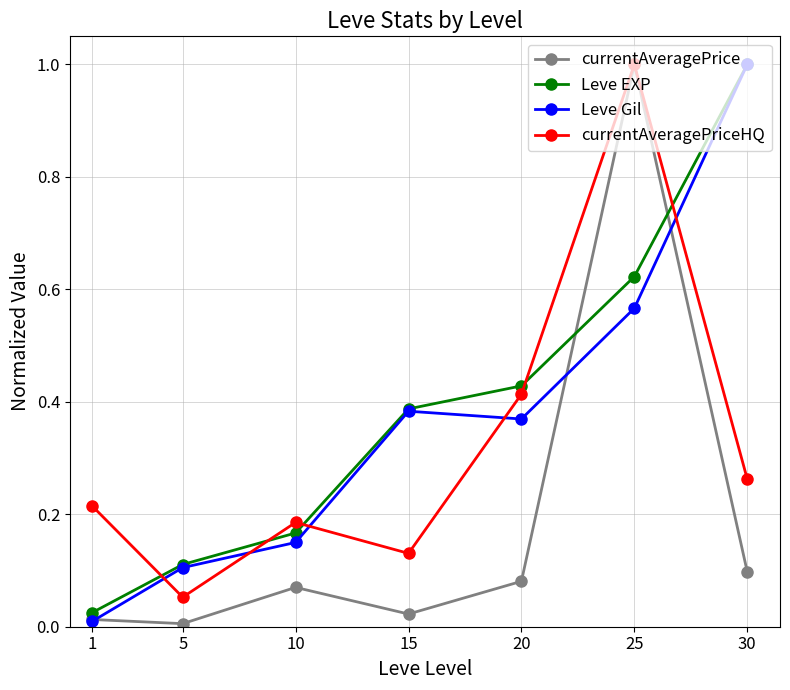

The value of currentAveragePriceHQ at 5 is 0.1. True or false?

True